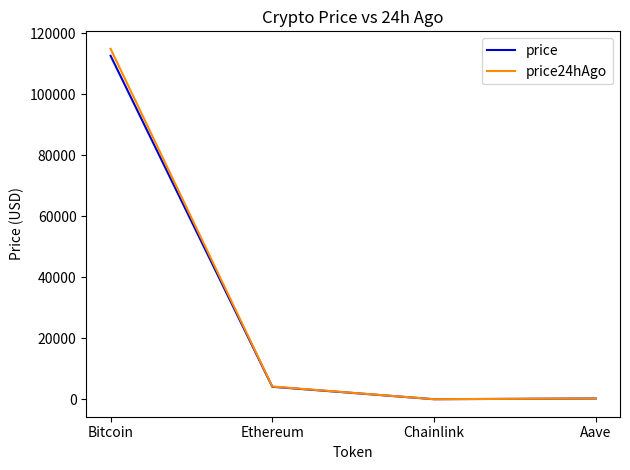

What is the total value across all series at Aave?

505.8